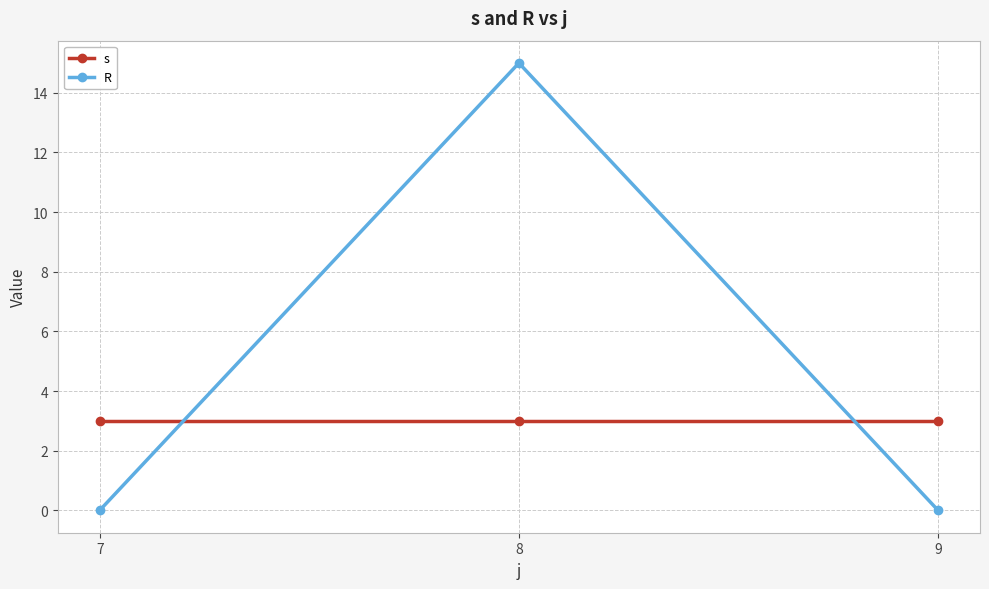

What is the value of the s point at the 2nd from the left?

3